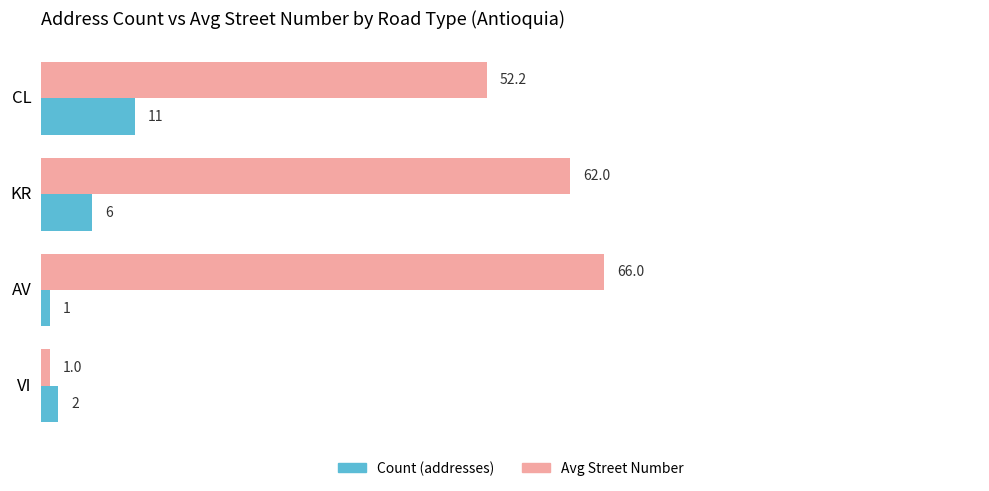

Count the Count (addresses) values in the range 2 to 11.

3